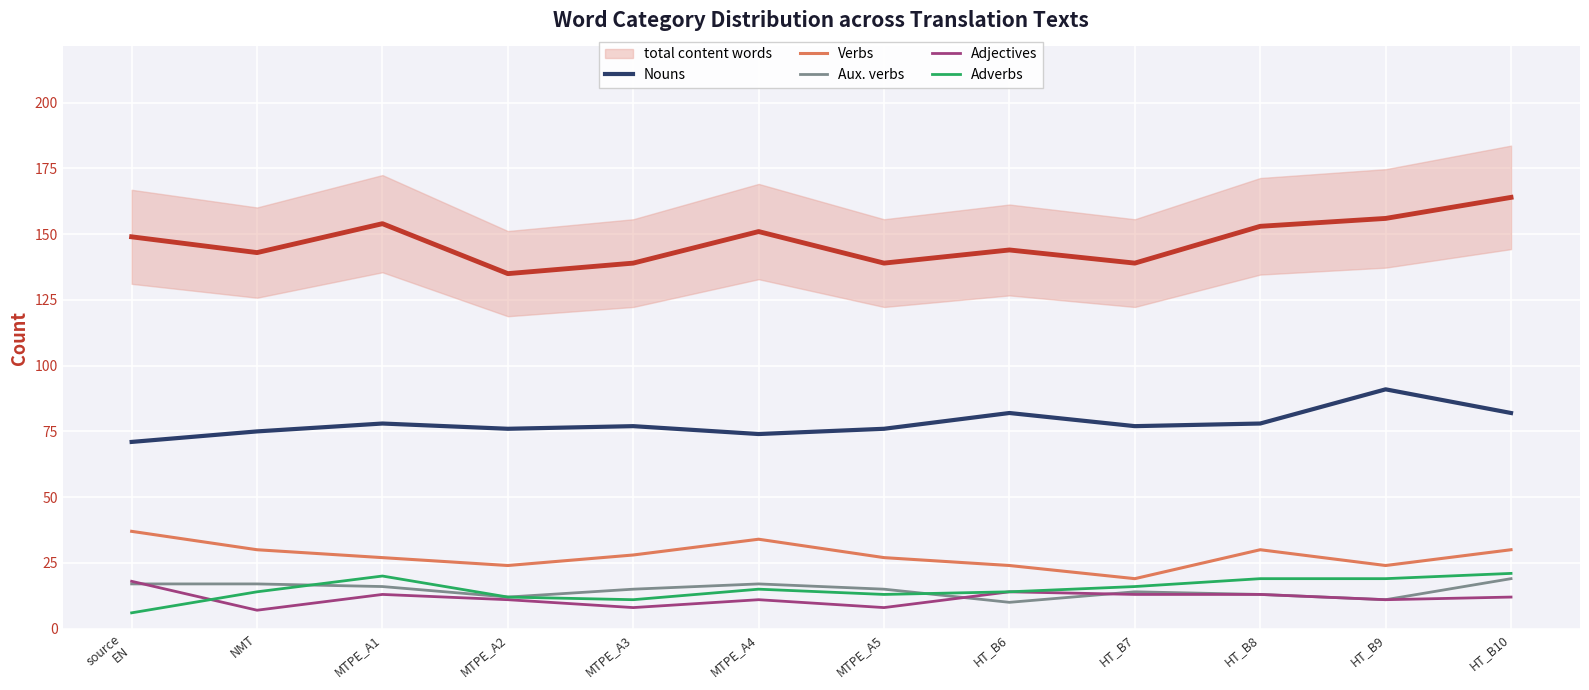

Count the Aux. verbs values in the range 13 to 17.

8